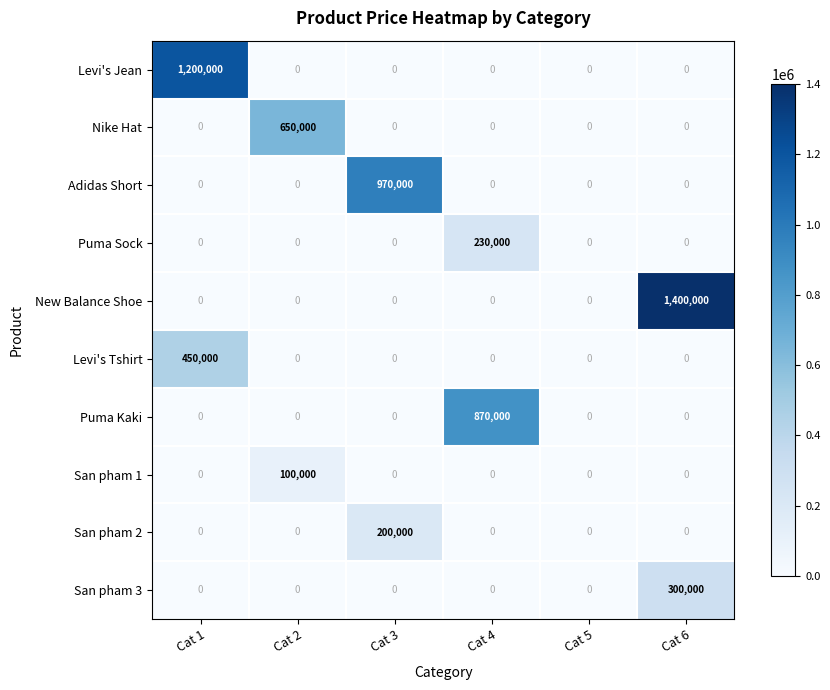

List the series in order of their peak value, lowest first.

San pham 1, San pham 2, Puma Sock, San pham 3, Levi's Tshirt, Nike Hat, Puma Kaki, Adidas Short, Levi's Jean, New Balance Shoe